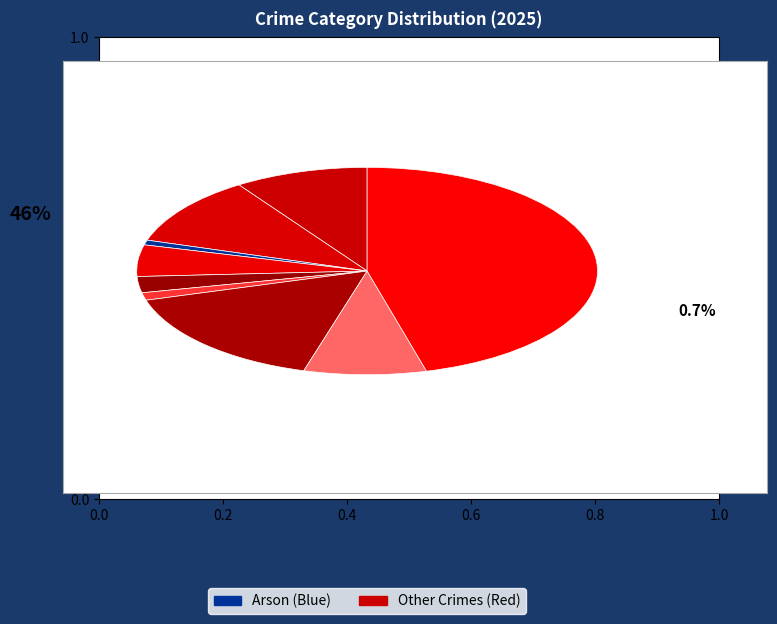

Rank the categories by value from highest to lowest.

Theft, Motor Vehicle Theft, Aggravated Battery, Aggravated Assault, Robbery, Burglary, Criminal Sexual Assault, Homicide, Arson